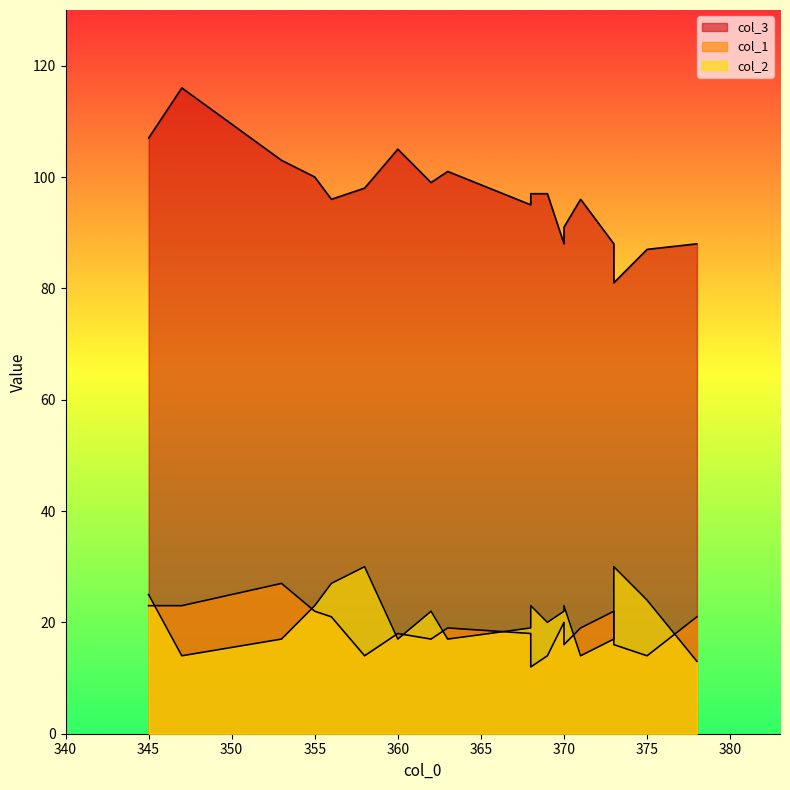

In col_2, how many points are lower than both neighbors (excluding endpoints)?

7